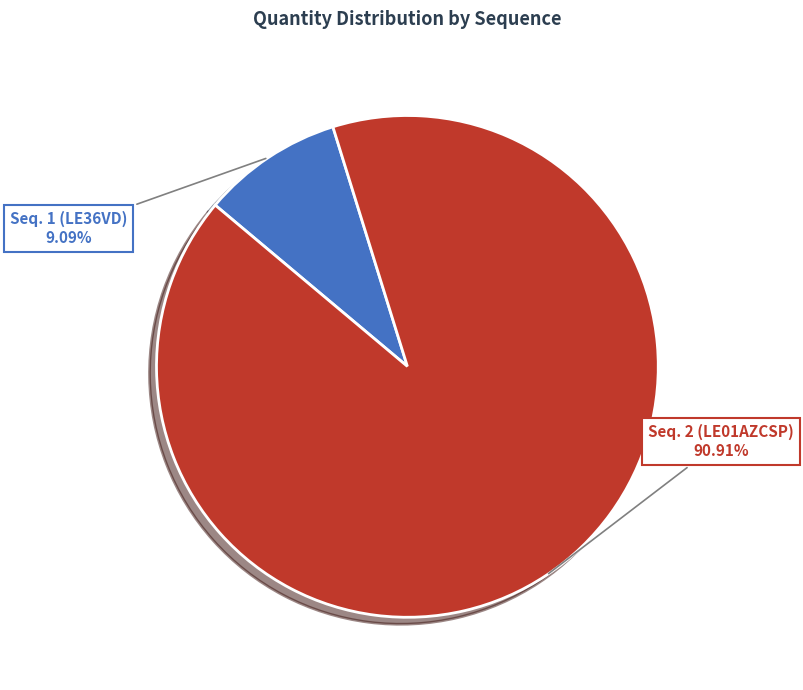

To the nearest percent, what is the average slice percentage?

50%